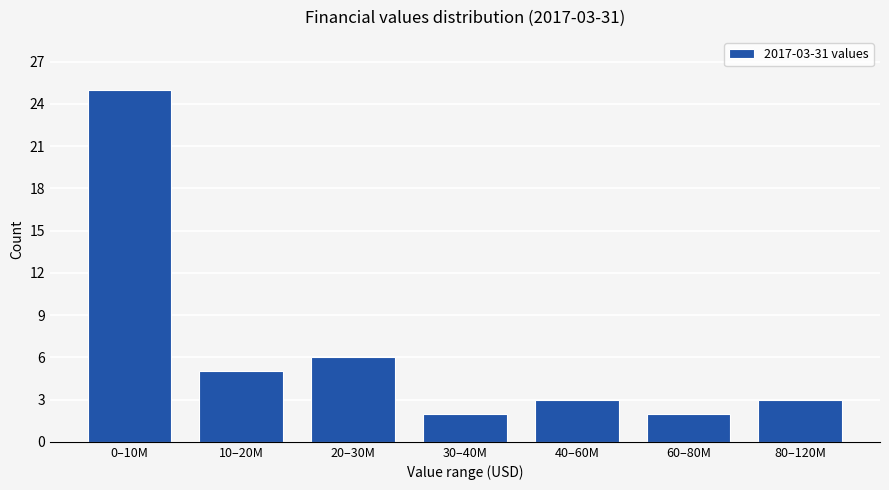

Reading left to right, extract all data points from this chart.

0–10M=25	10–20M=5	20–30M=6	30–40M=2	40–60M=3	60–80M=2	80–120M=3